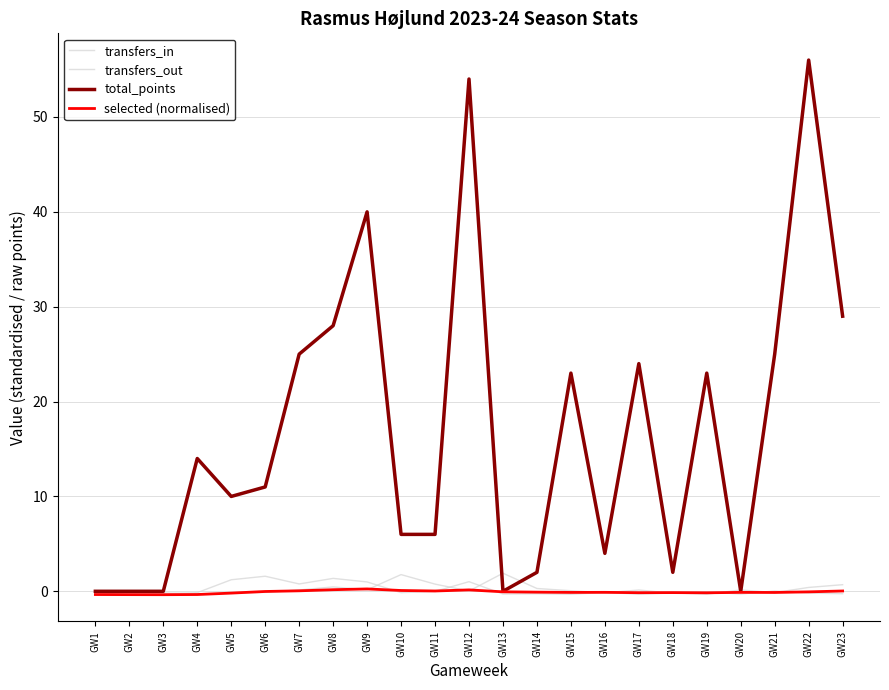

Is it true that transfers_out equals 0.2 at GW17?

False